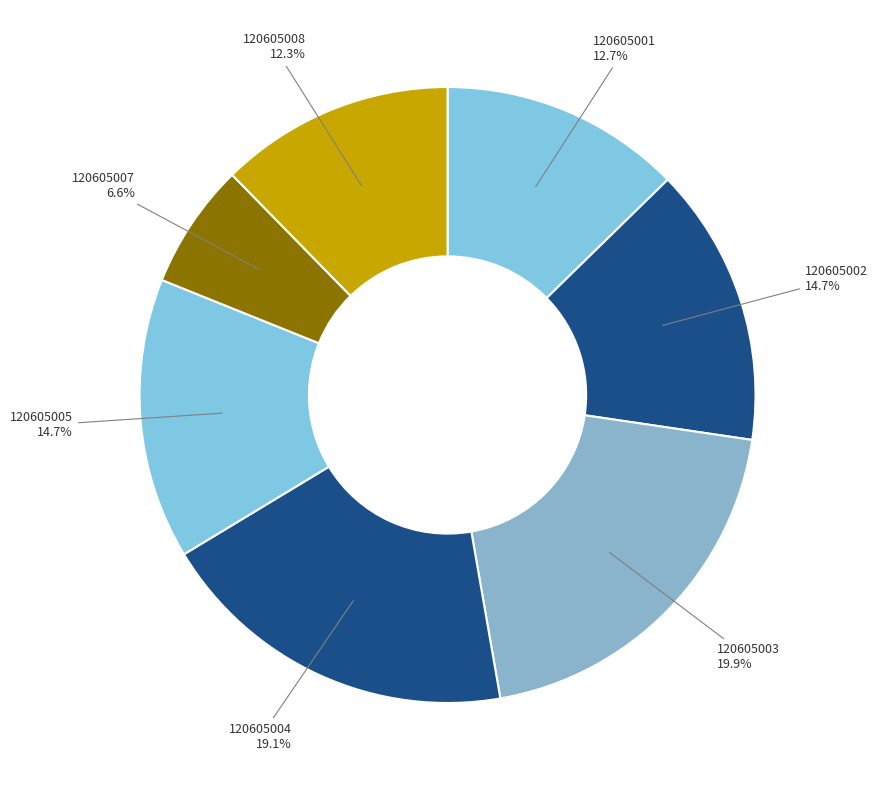

How many segments does this pie chart have?

7